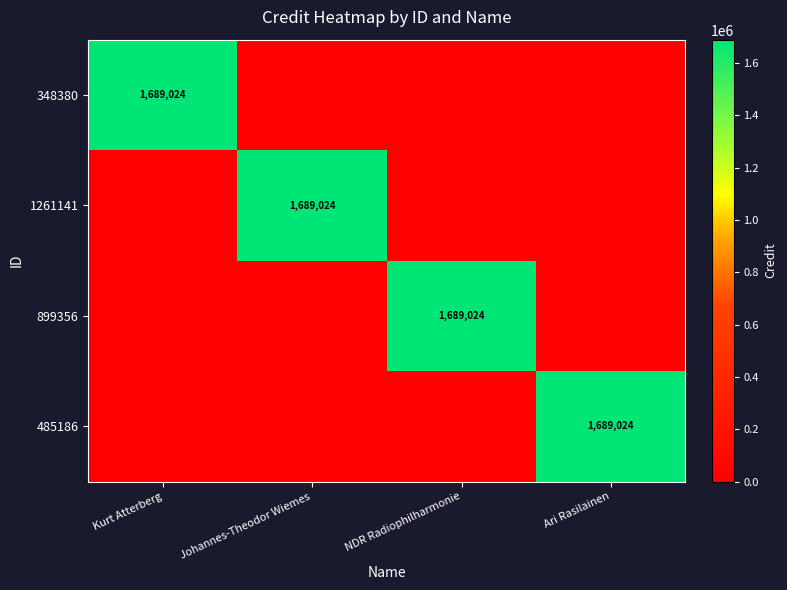

Is it true that 485186 equals 2626582 at Ari Rasilainen?

False